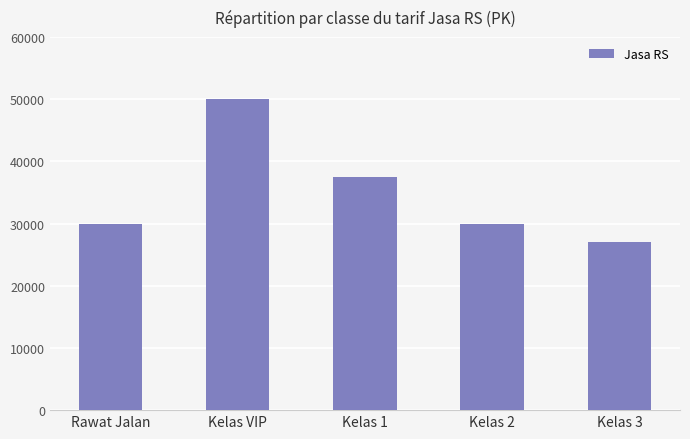

What is the greatest value displayed?

50000